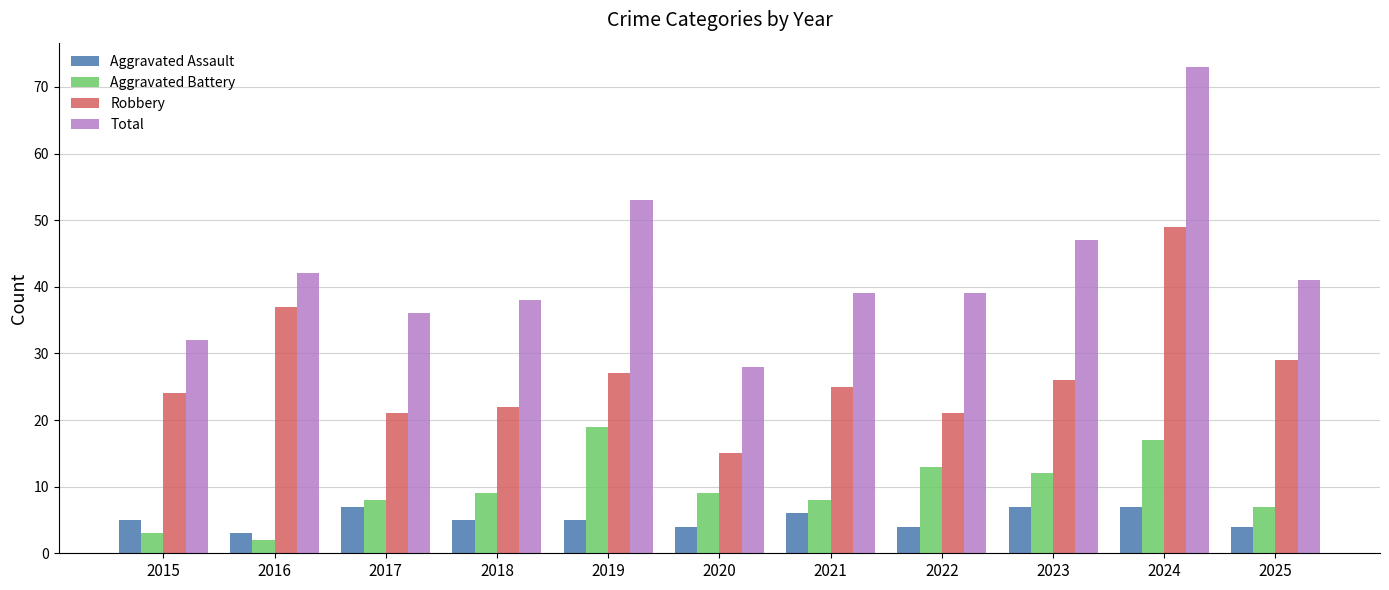

What is the smallest value displayed?

2